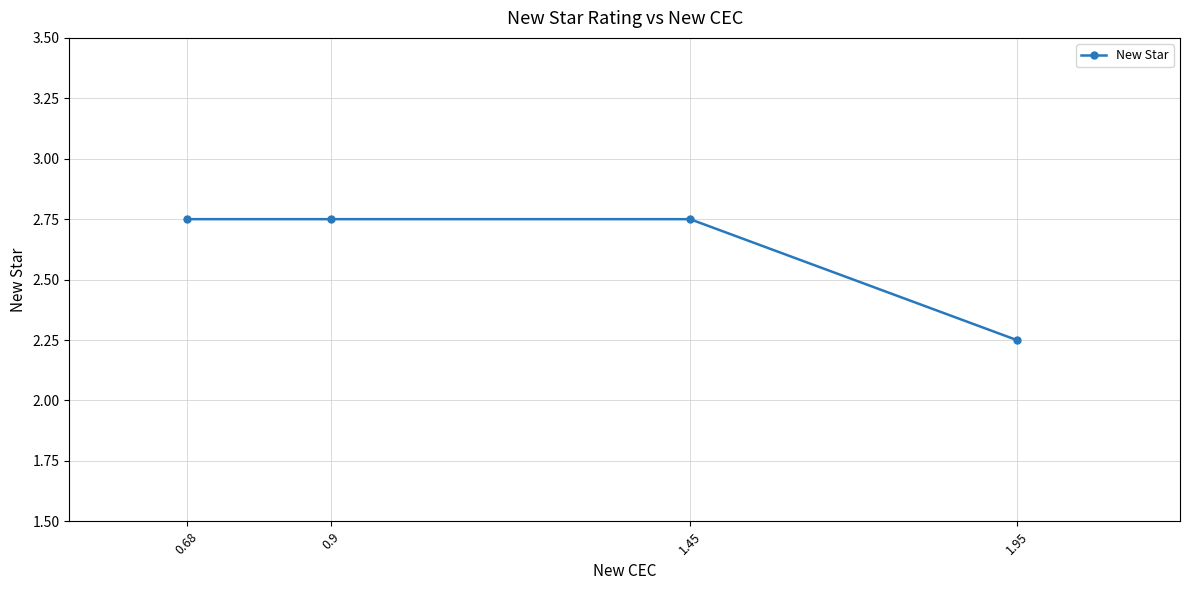

What is the label of the 4th point from the right?

0.68